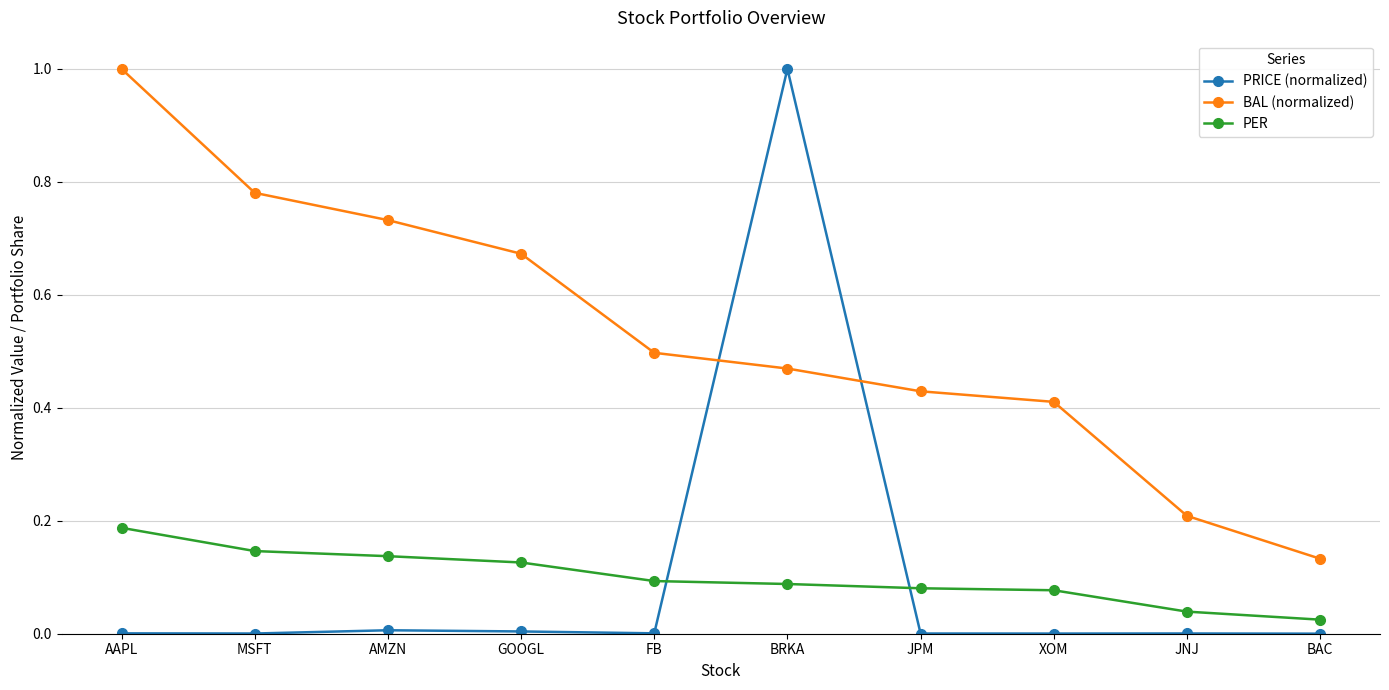

What is the label of the 2nd point from the left?

MSFT